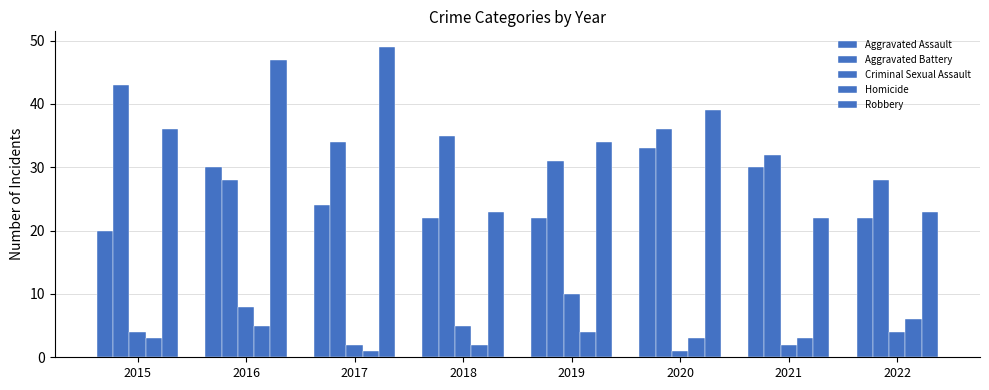

How many groups of bars are there?

8